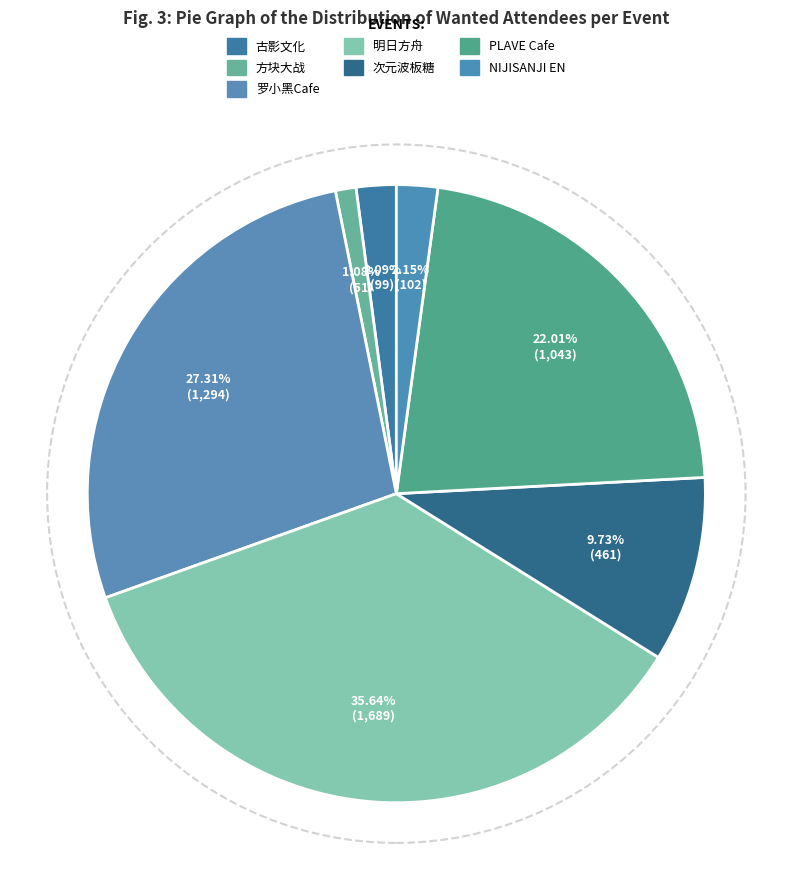

Which slice is the largest?

明日方舟